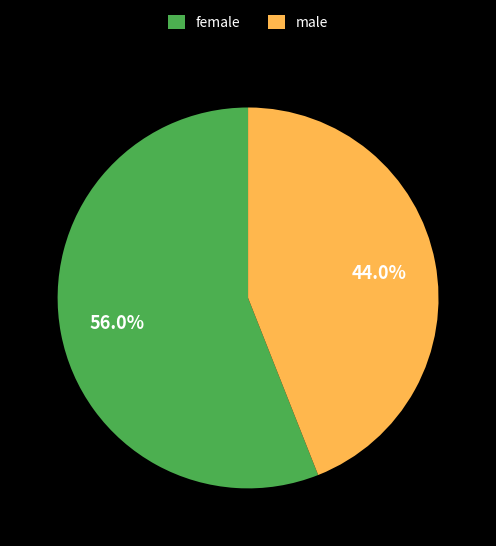

Rank the categories by value from lowest to highest.

male, female